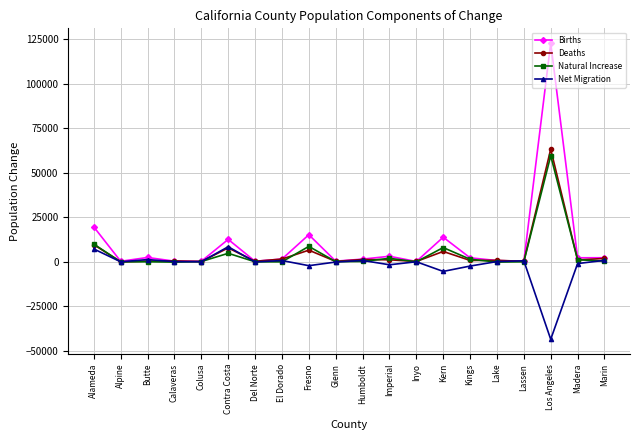

Which series has the widest spread of values?

Births